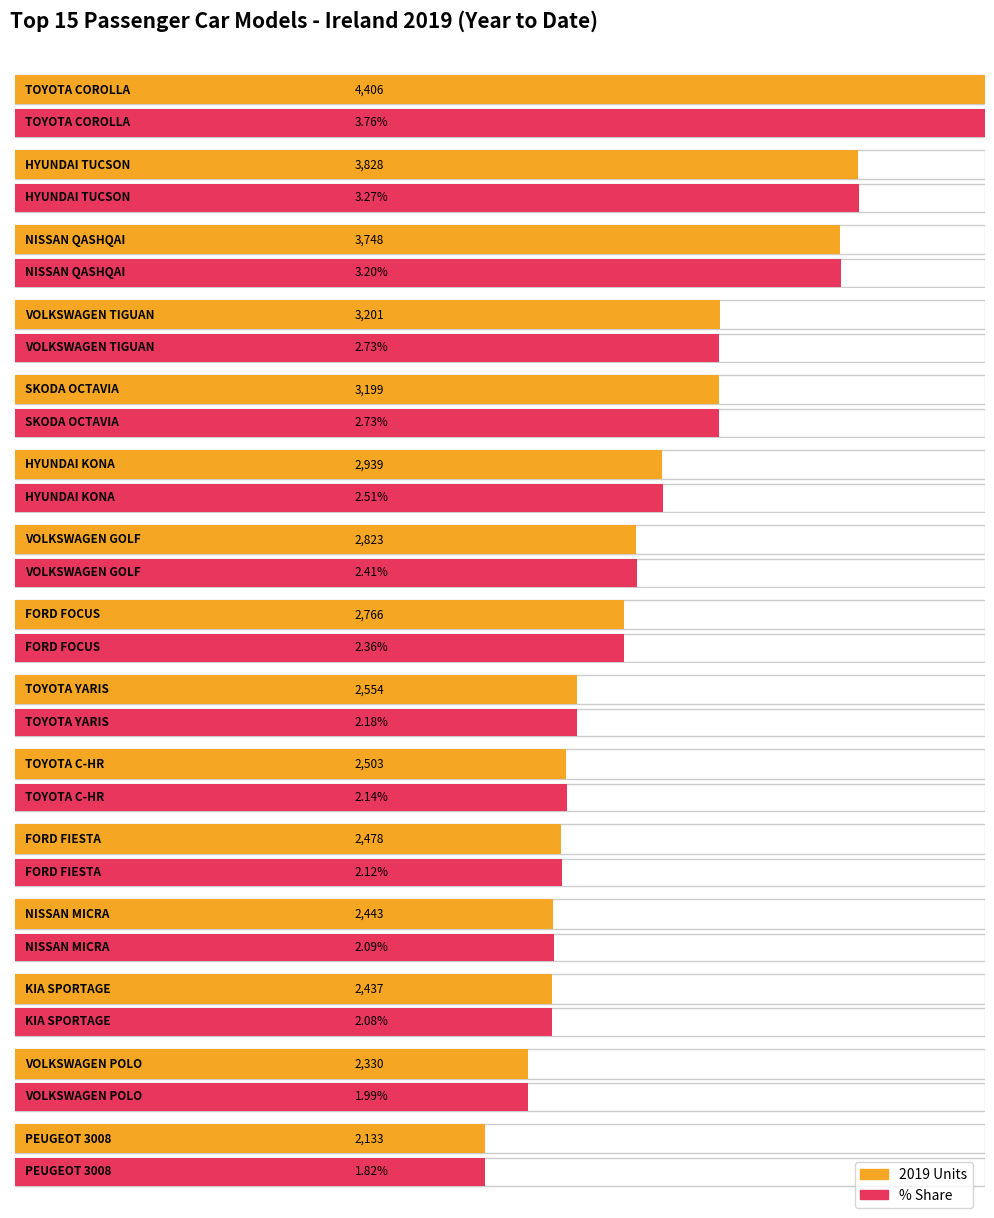

What is the label of the 14th bar from the left?

VOLKSWAGEN POLO